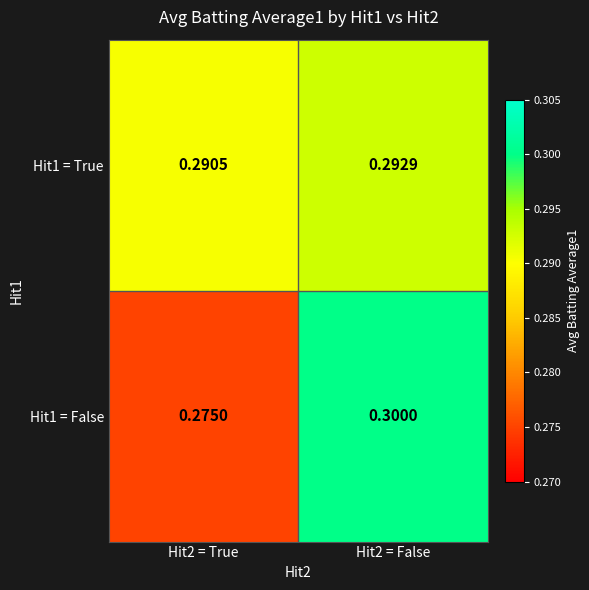

How many series are shown in this chart?

2